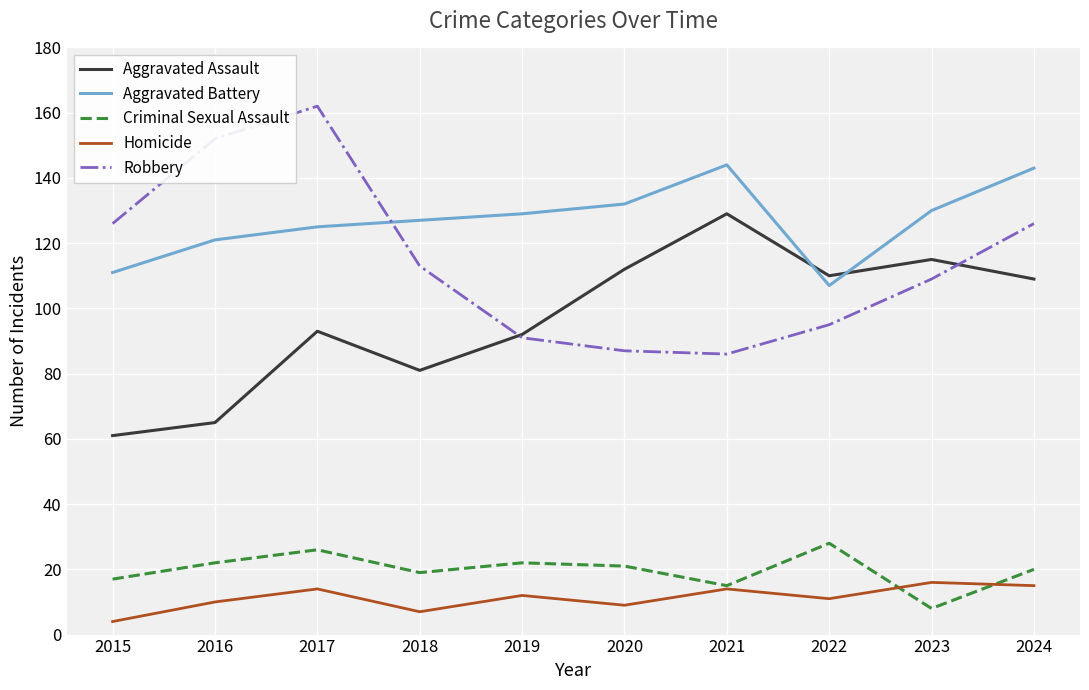

What value does the Aggravated Assault series have at 2024?

109